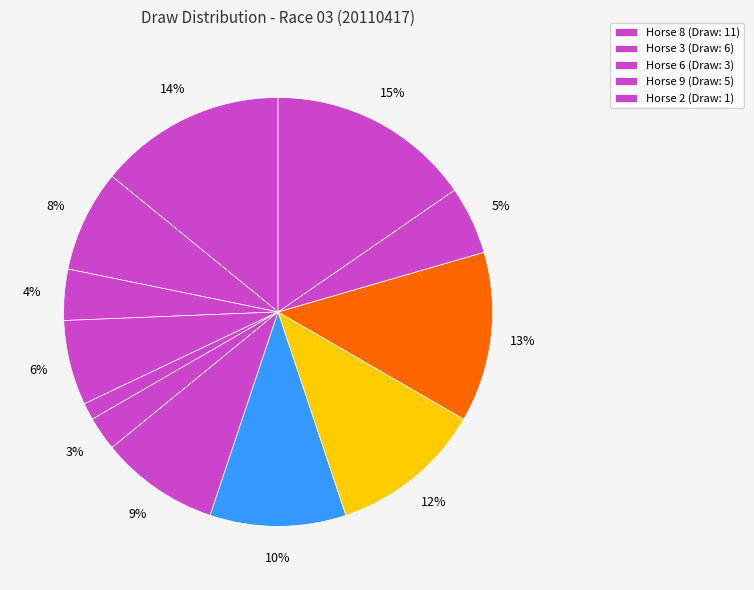

How many segments does this pie chart have?

12